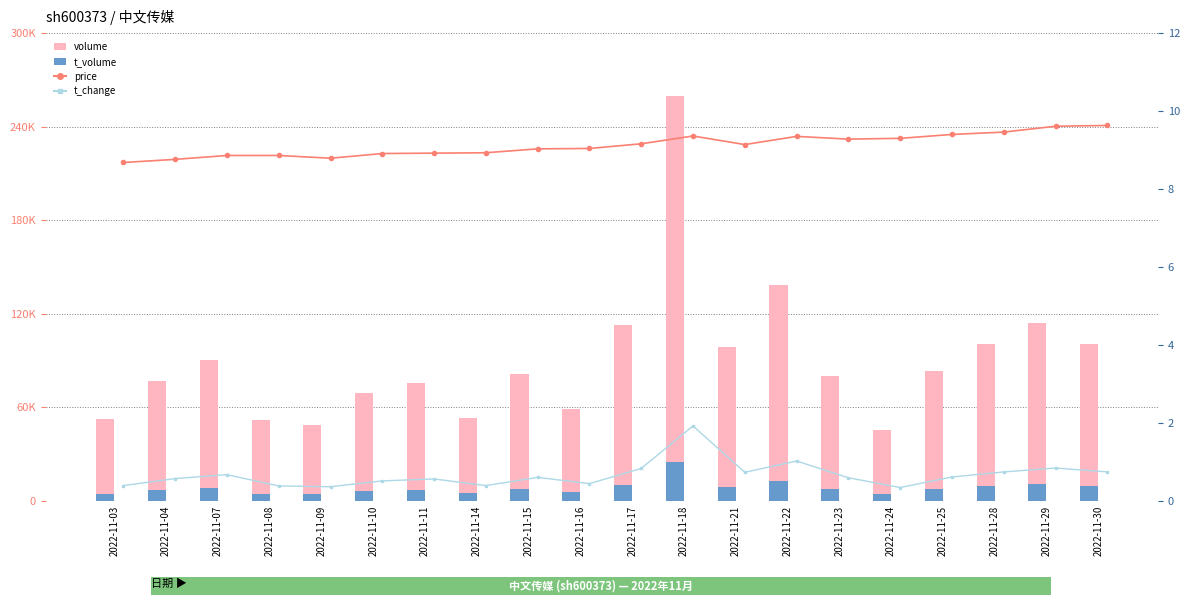

The value of t_volume at 2022-11-28 is 4968.7. True or false?

False